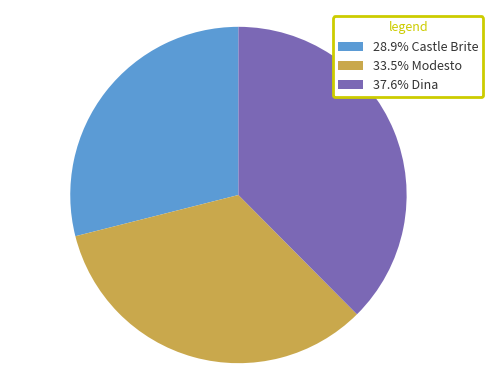

Is 33.5% Modesto the majority of the pie?

No